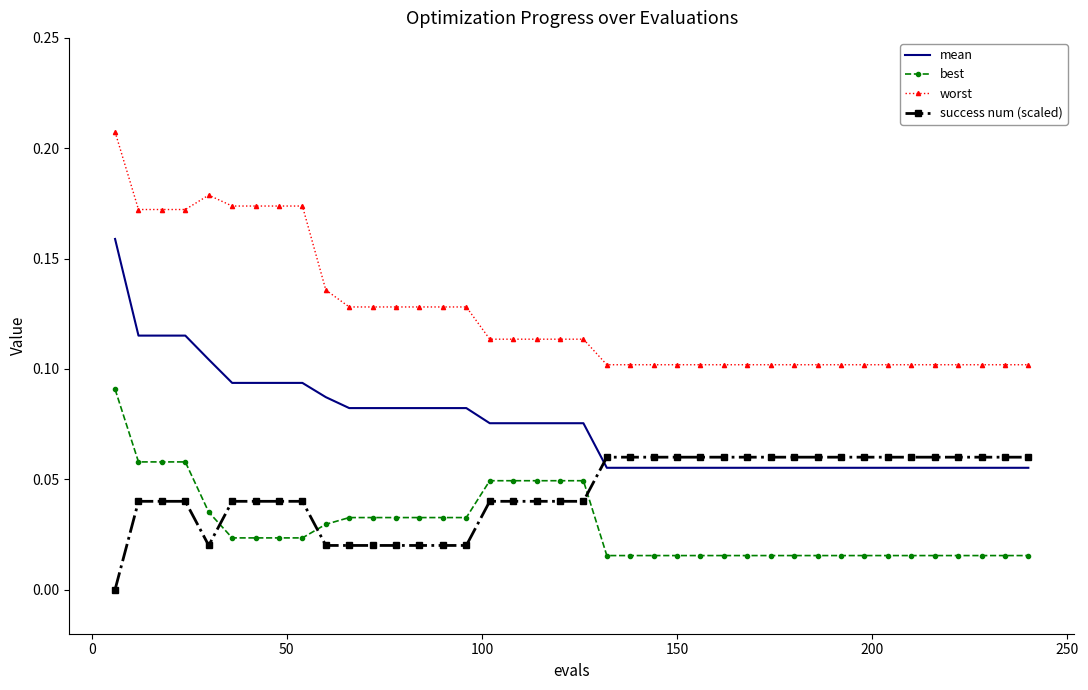

Rank the series by their maximum value, from highest to lowest.

worst, mean, best, success num (scaled)